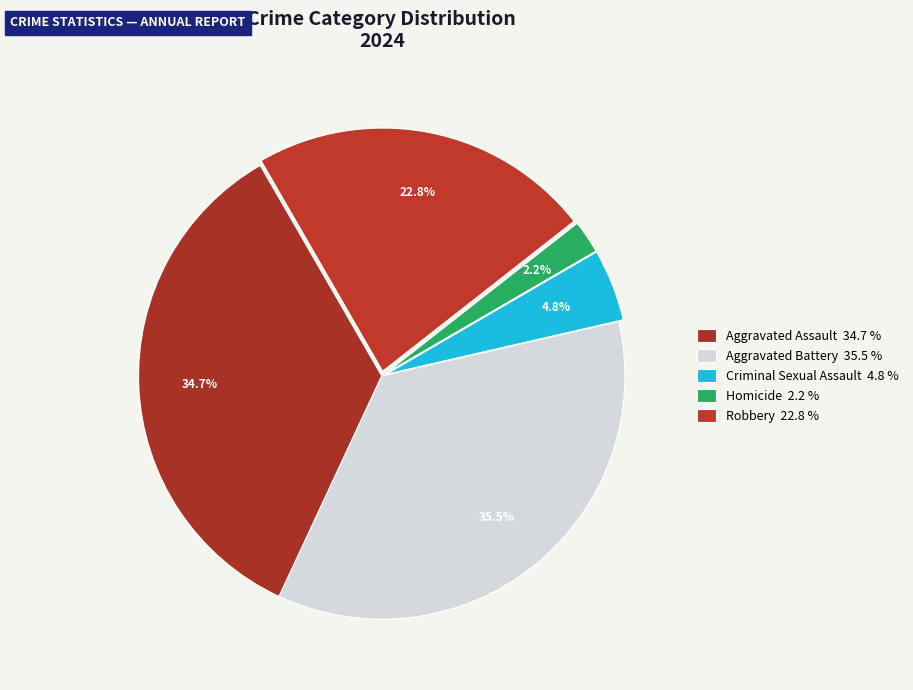

True or false: Robbery accounts for 9% of the total.

False